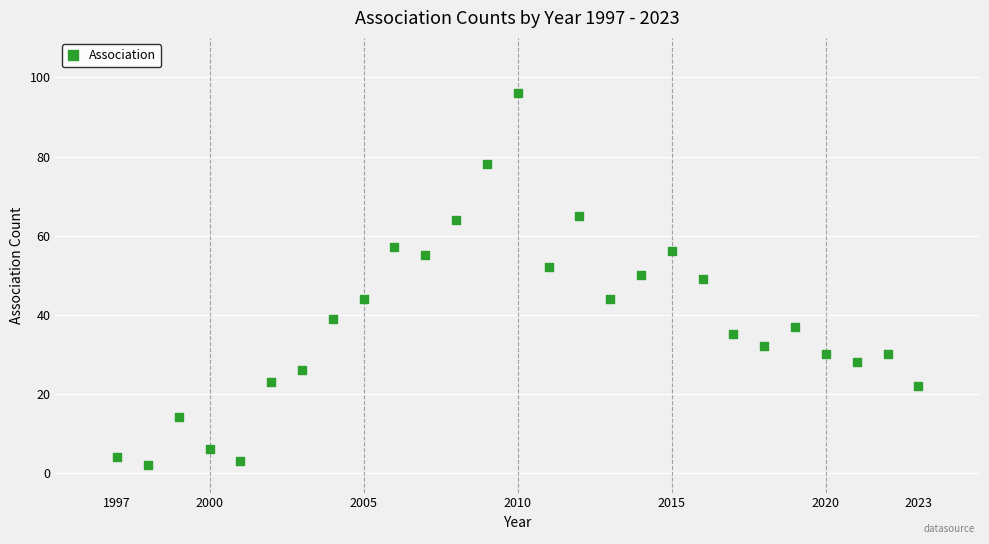

What is the range of Y values (max minus min)?

94